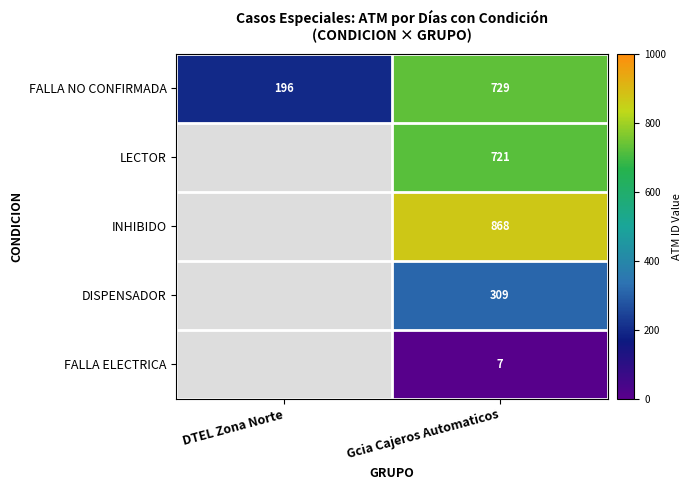

Is it true that FALLA NO CONFIRMADA equals 196 at DTEL Zona Norte?

True